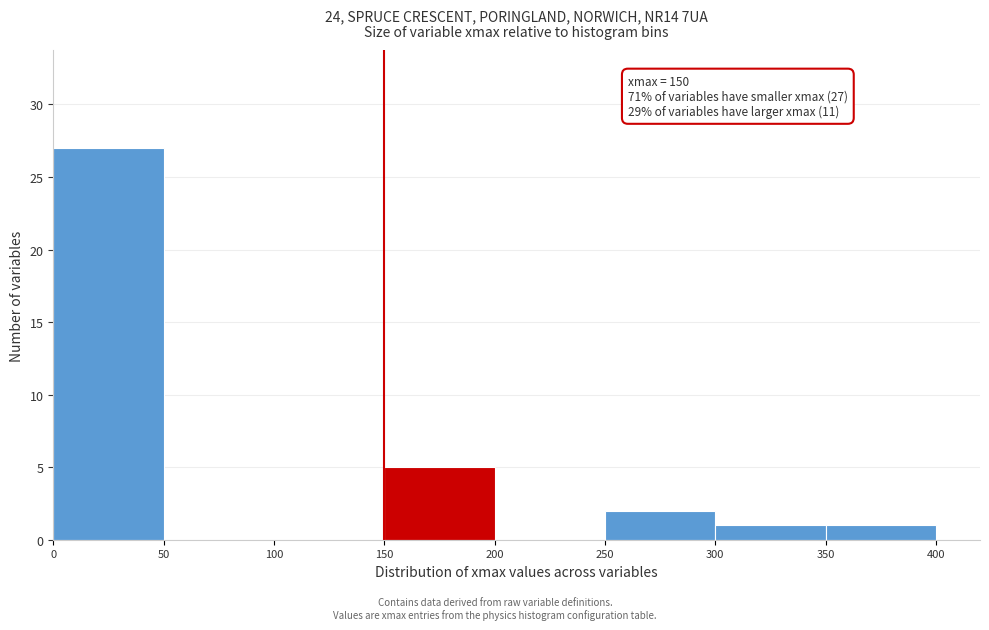

Which range on the x-axis has the tallest bar?

0 to 50